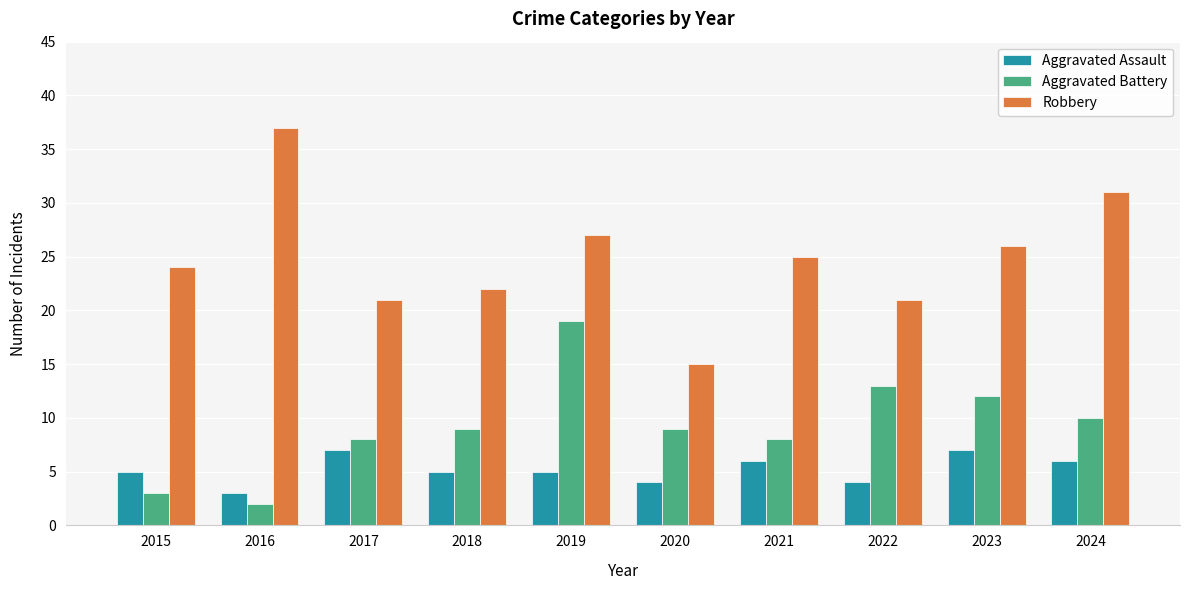

What is the minimum value shown in the chart?

2